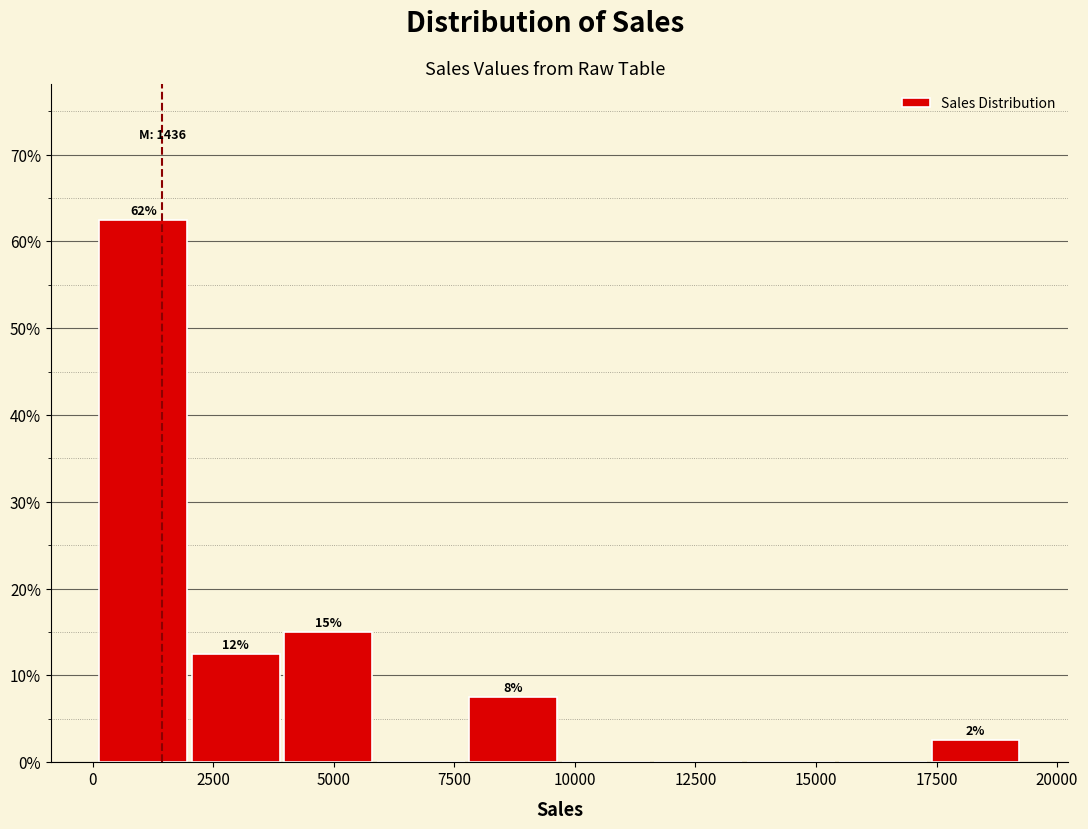

Read against the x-axis, roughly where is the centre of the tallest bar?

1000